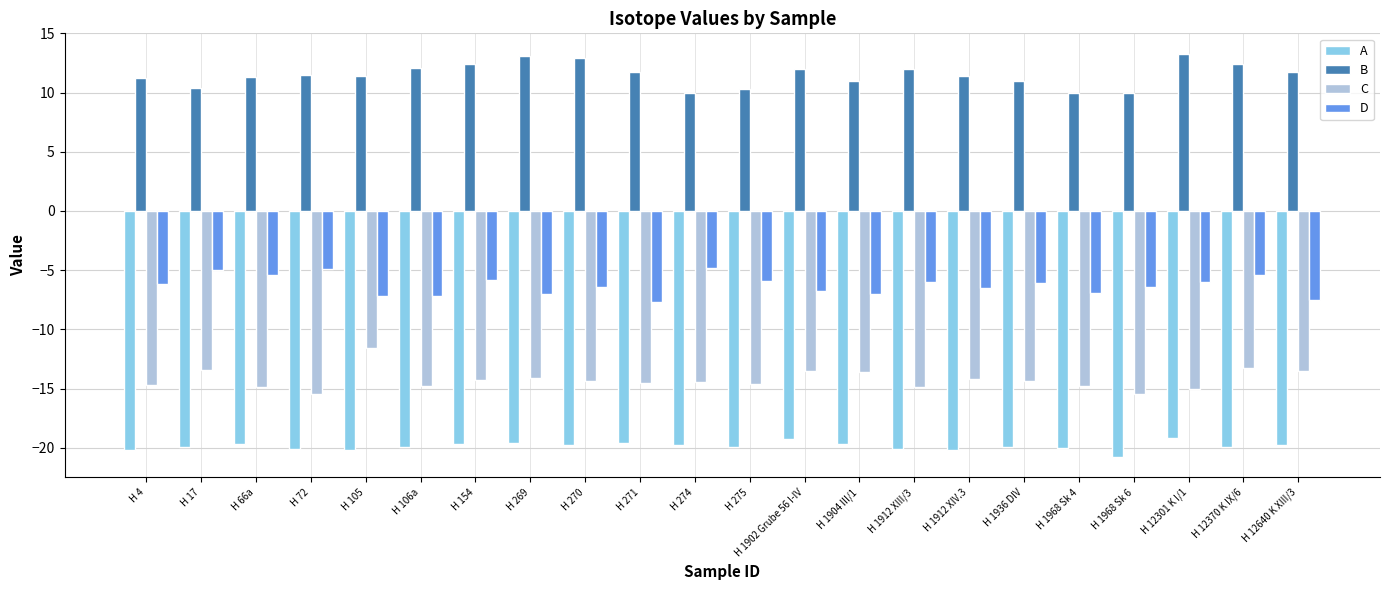

What is the spread (max minus min) of values at H 1902 Grube 56 I-IV?

31.3